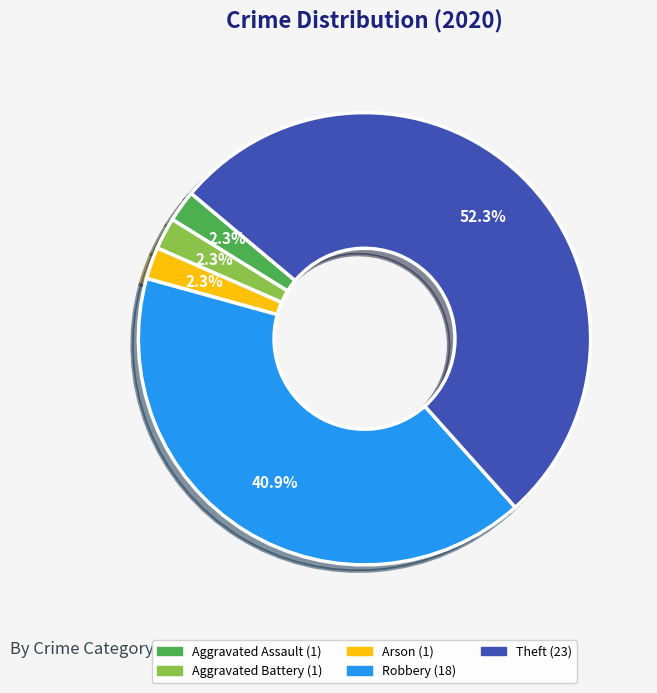

The Robbery slice represents 41% of the pie. True or false?

True